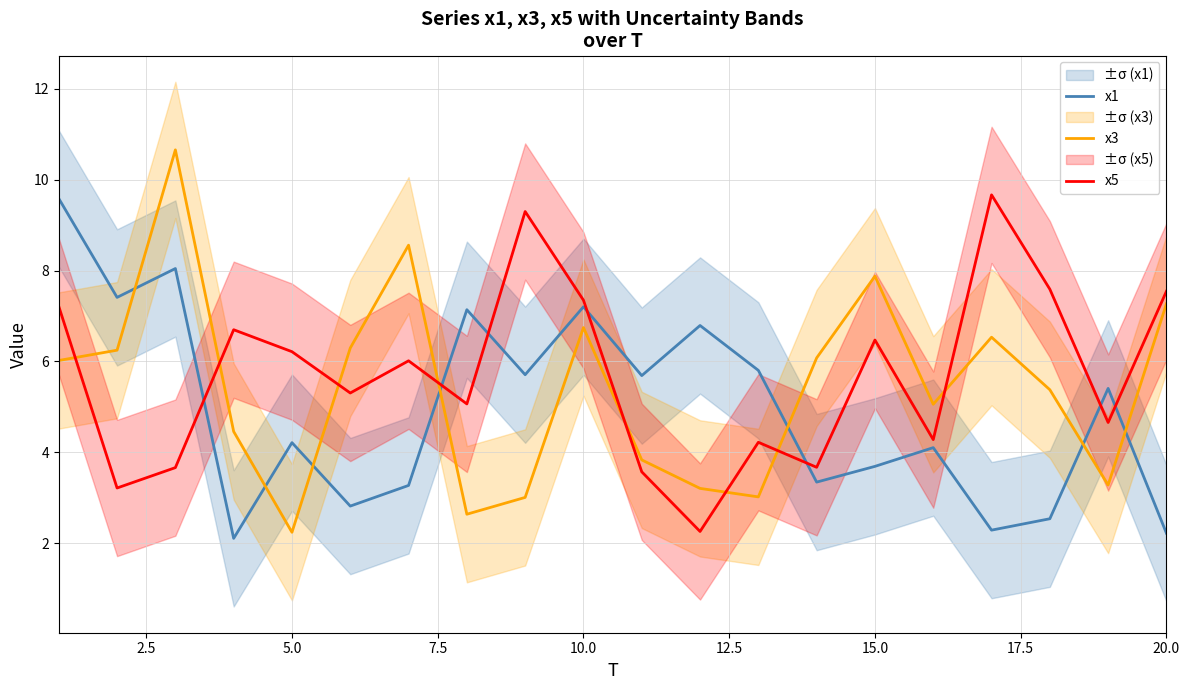

Does the chart have visible grid lines?

Yes